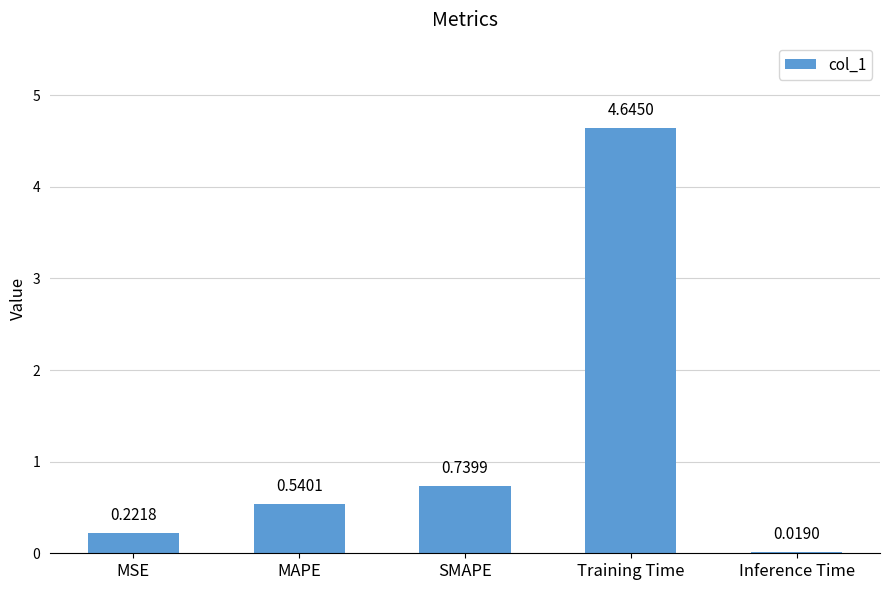

At which label is the value closest to 2?

SMAPE